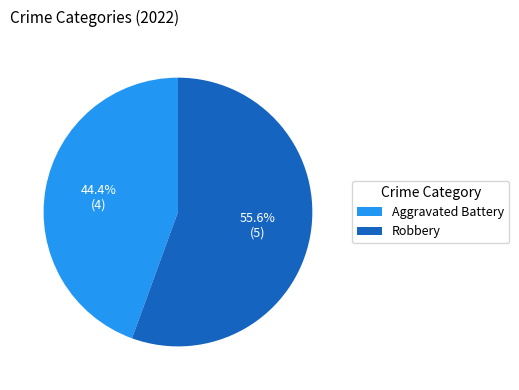

What is the smallest slice in the pie chart?

Aggravated Battery